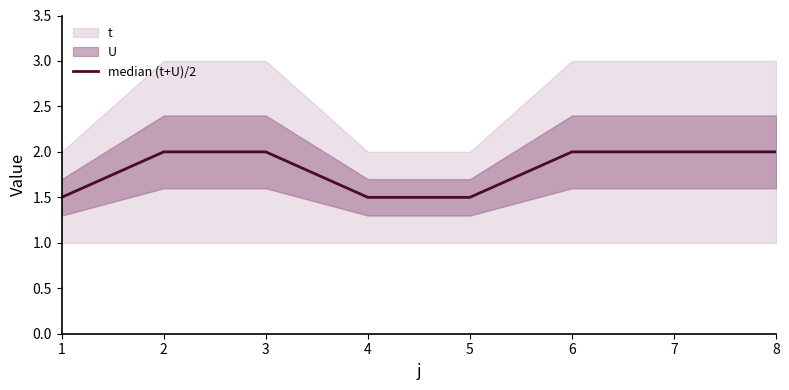

Which has a higher value, 2 or 7?

2